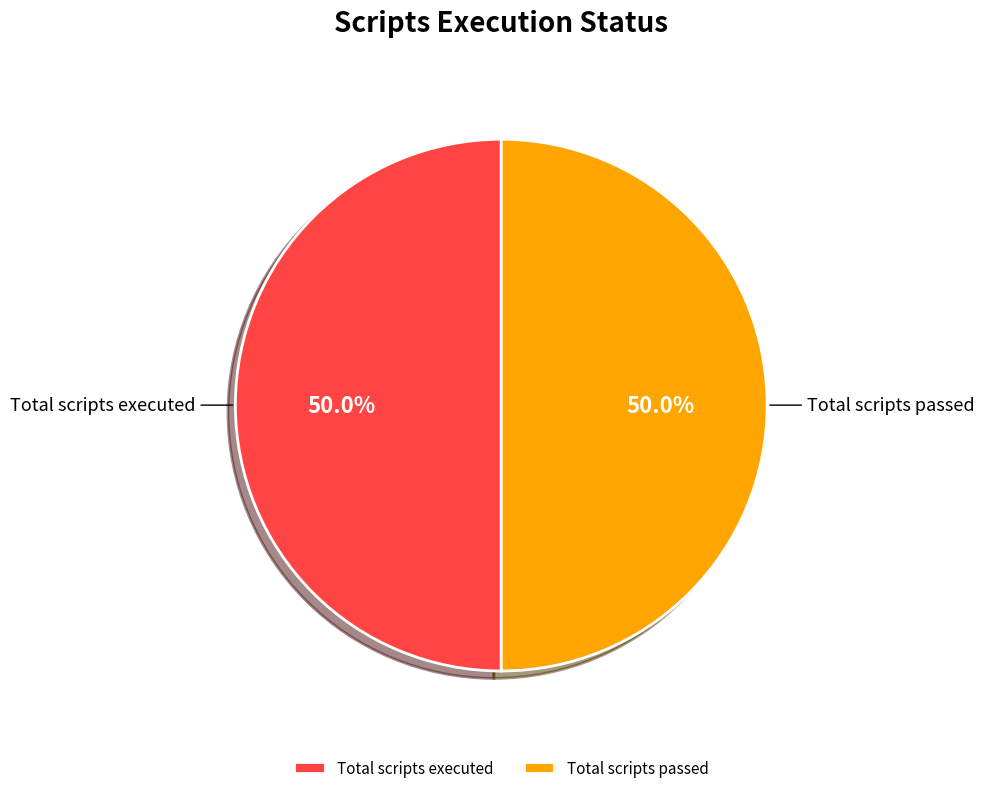

To the nearest percent, what is the difference between the largest and smallest slice percentages?

0%